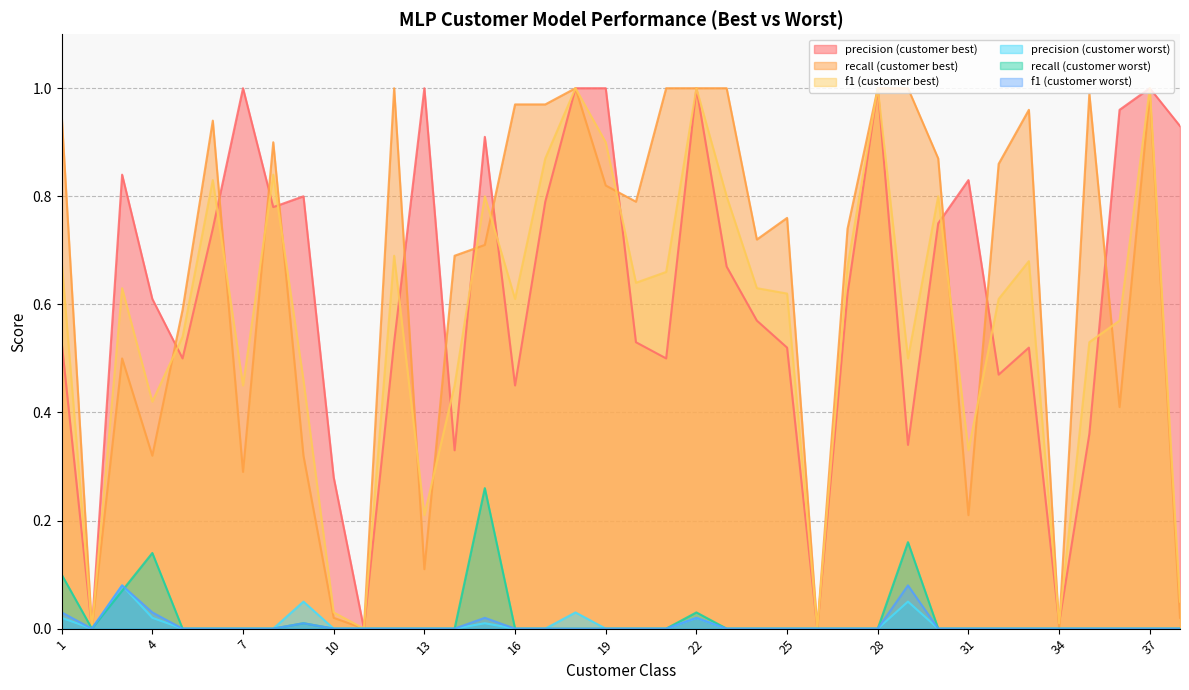

Reading right to left, list all the values displayed in this chart.

precision (customer best): 38=0.9	37=1.0	36=1.0	35=0.4	34=0.0	33=0.5	32=0.5	31=0.8	30=0.8	29=0.3	28=1.0	27=0.6	26=0.0	25=0.5	24=0.6	23=0.7	22=1.0	21=0.5	20=0.5	19=1.0	18=1.0	17=0.8	16=0.5	15=0.9	14=0.3	13=1.0	12=0.5	11=0.0	10=0.3	9=0.8	8=0.8	7=1.0	6=0.7	5=0.5	4=0.6	3=0.8	2=0.0	1=0.5
recall (customer best): 38=0.0	37=1.0	36=0.4	35=1.0	34=0.0	33=1.0	32=0.9	31=0.2	30=0.9	29=1.0	28=1.0	27=0.7	26=0.0	25=0.8	24=0.7	23=1.0	22=1.0	21=1.0	20=0.8	19=0.8	18=1.0	17=1.0	16=1.0	15=0.7	14=0.7	13=0.1	12=1.0	11=0.0	10=0.0	9=0.3	8=0.9	7=0.3	6=0.9	5=0.6	4=0.3	3=0.5	2=0.0	1=0.9
f1 (customer best): 38=0.1	37=1.0	36=0.6	35=0.5	34=0.0	33=0.7	32=0.6	31=0.3	30=0.8	29=0.5	28=1.0	27=0.7	26=0.0	25=0.6	24=0.6	23=0.8	22=1.0	21=0.7	20=0.6	19=0.9	18=1.0	17=0.9	16=0.6	15=0.8	14=0.5	13=0.2	12=0.7	11=0.0	10=0.0	9=0.5	8=0.8	7=0.5	6=0.8	5=0.5	4=0.4	3=0.6	2=0.0	1=0.7
precision (customer worst): 38=0.0	37=0.0	36=0.0	35=0.0	34=0.0	33=0.0	32=0.0	31=0.0	30=0.0	29=0.1	28=0.0	27=0.0	26=0.0	25=0.0	24=0.0	23=0.0	22=0.0	21=0.0	20=0.0	19=0.0	18=0.0	17=0.0	16=0.0	15=0.0	14=0.0	13=0.0	12=0.0	11=0.0	10=0.0	9=0.1	8=0.0	7=0.0	6=0.0	5=0.0	4=0.0	3=0.1	2=0.0	1=0.0
recall (customer worst): 38=0.0	37=0.0	36=0.0	35=0.0	34=0.0	33=0.0	32=0.0	31=0.0	30=0.0	29=0.2	28=0.0	27=0.0	26=0.0	25=0.0	24=0.0	23=0.0	22=0.0	21=0.0	20=0.0	19=0.0	18=0.0	17=0.0	16=0.0	15=0.3	14=0.0	13=0.0	12=0.0	11=0.0	10=0.0	9=0.0	8=0.0	7=0.0	6=0.0	5=0.0	4=0.1	3=0.1	2=0.0	1=0.1
f1 (customer worst): 38=0.0	37=0.0	36=0.0	35=0.0	34=0.0	33=0.0	32=0.0	31=0.0	30=0.0	29=0.1	28=0.0	27=0.0	26=0.0	25=0.0	24=0.0	23=0.0	22=0.0	21=0.0	20=0.0	19=0.0	18=0.0	17=0.0	16=0.0	15=0.0	14=0.0	13=0.0	12=0.0	11=0.0	10=0.0	9=0.0	8=0.0	7=0.0	6=0.0	5=0.0	4=0.0	3=0.1	2=0.0	1=0.0